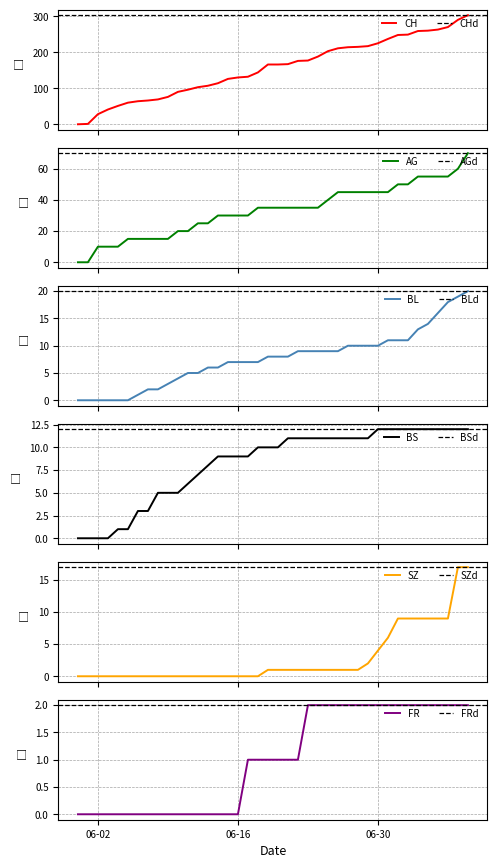

The value of FR at 06-02 is 0. True or false?

True